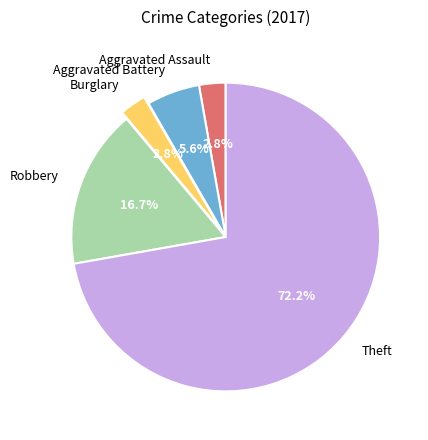

To the nearest percent, what percentage of the pie is Burglary?

3%